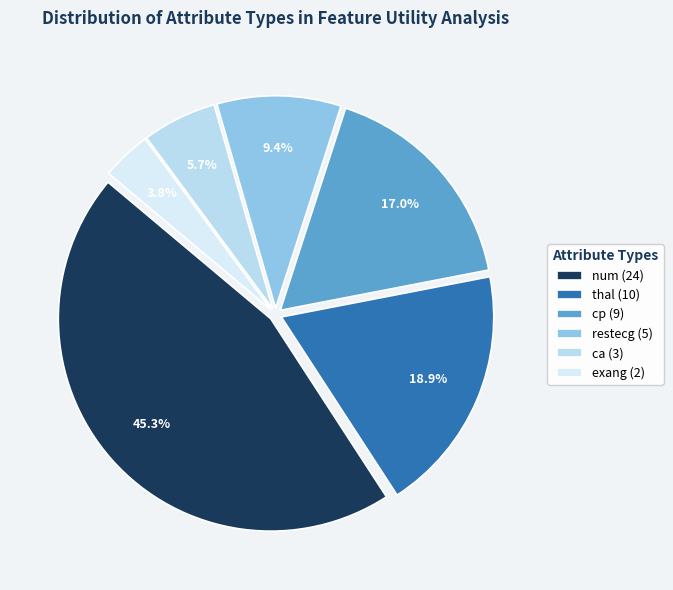

Is the sum of num and exang greater than half?

No